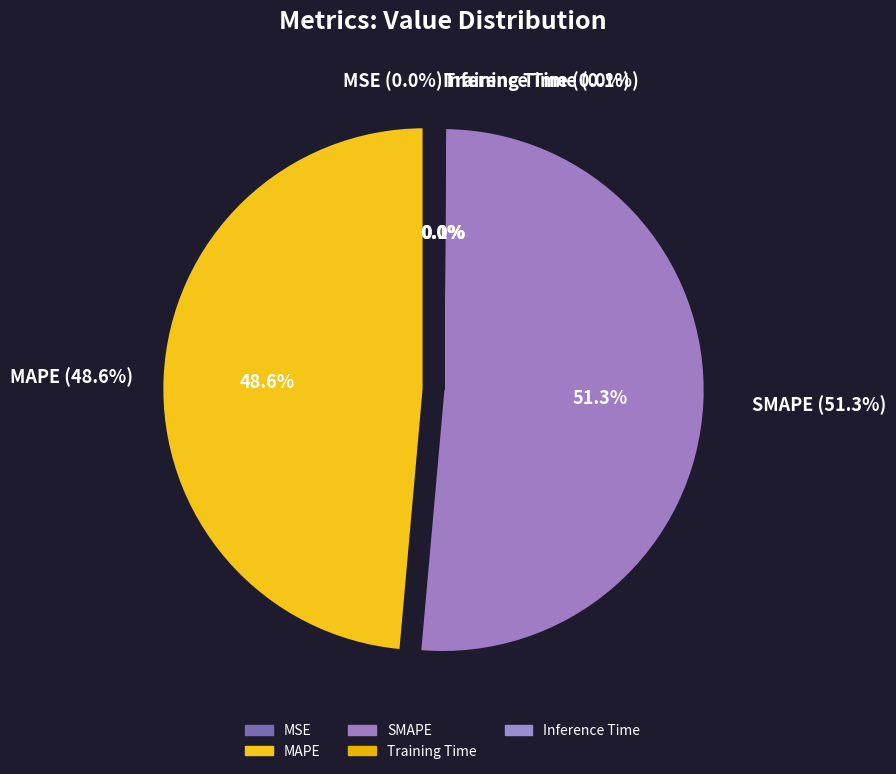

Does SMAPE represent more than half of the total?

Yes